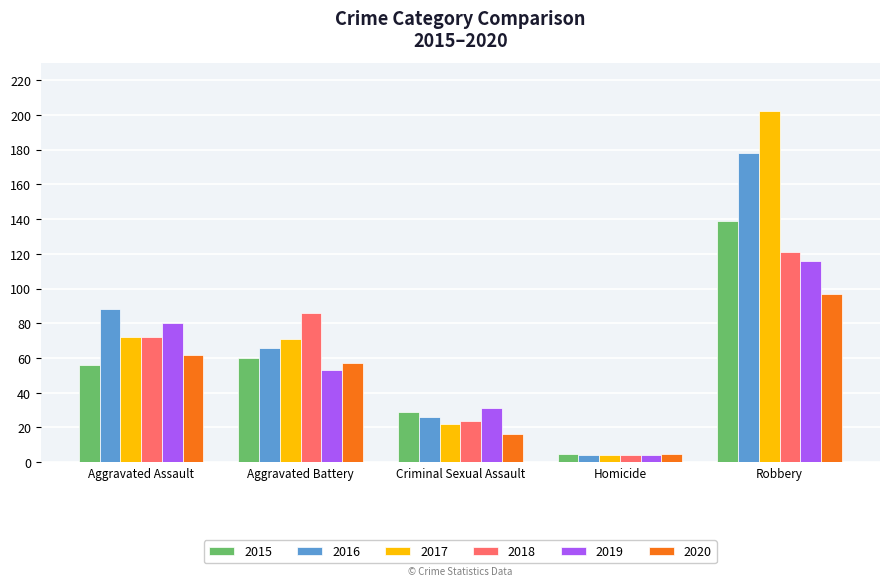

At which category is the sum across all series the highest?

Robbery